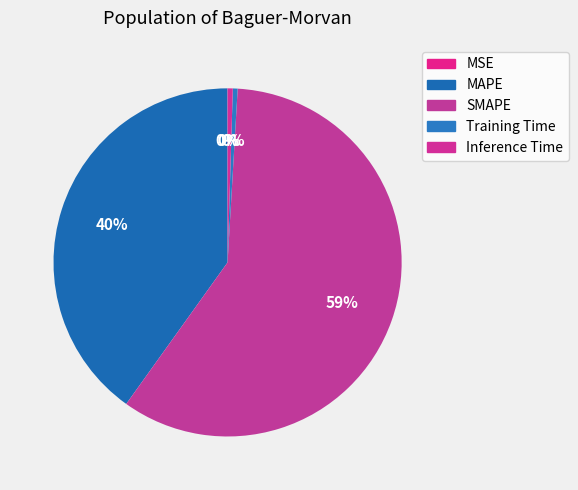

Which slice represents more than half of the pie?

SMAPE